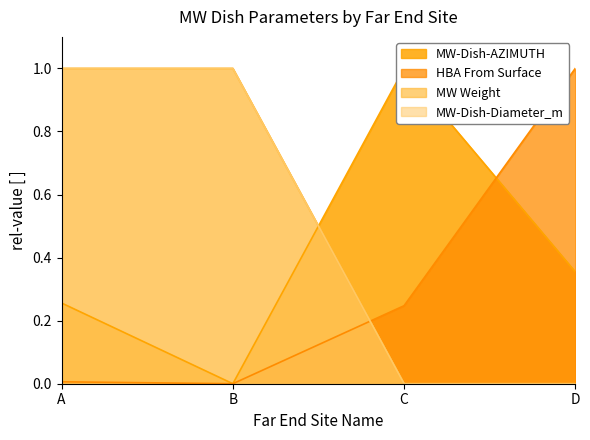

Which series has the largest total across all categories?

MW Weight